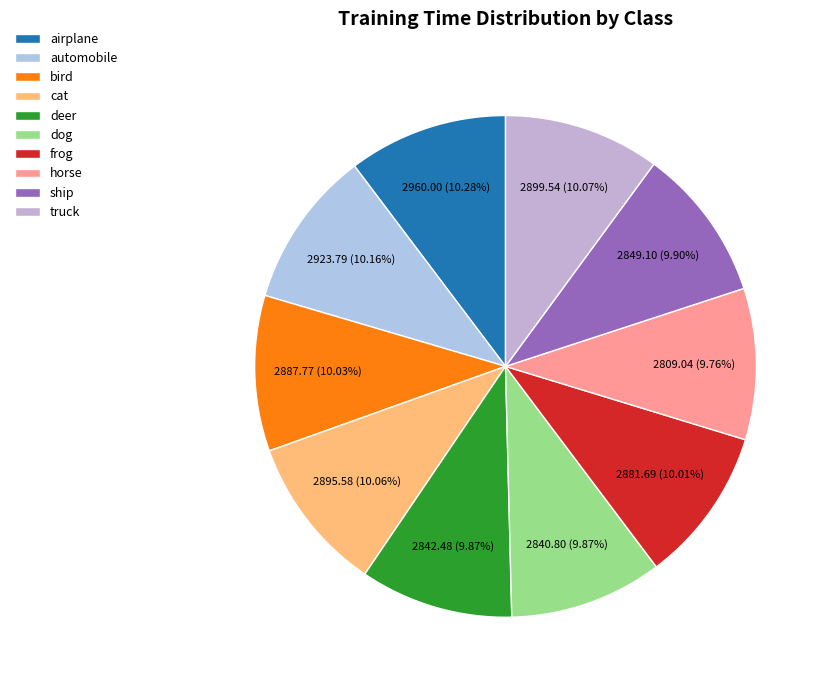

Is it true that automobile is 10% of the pie?

True